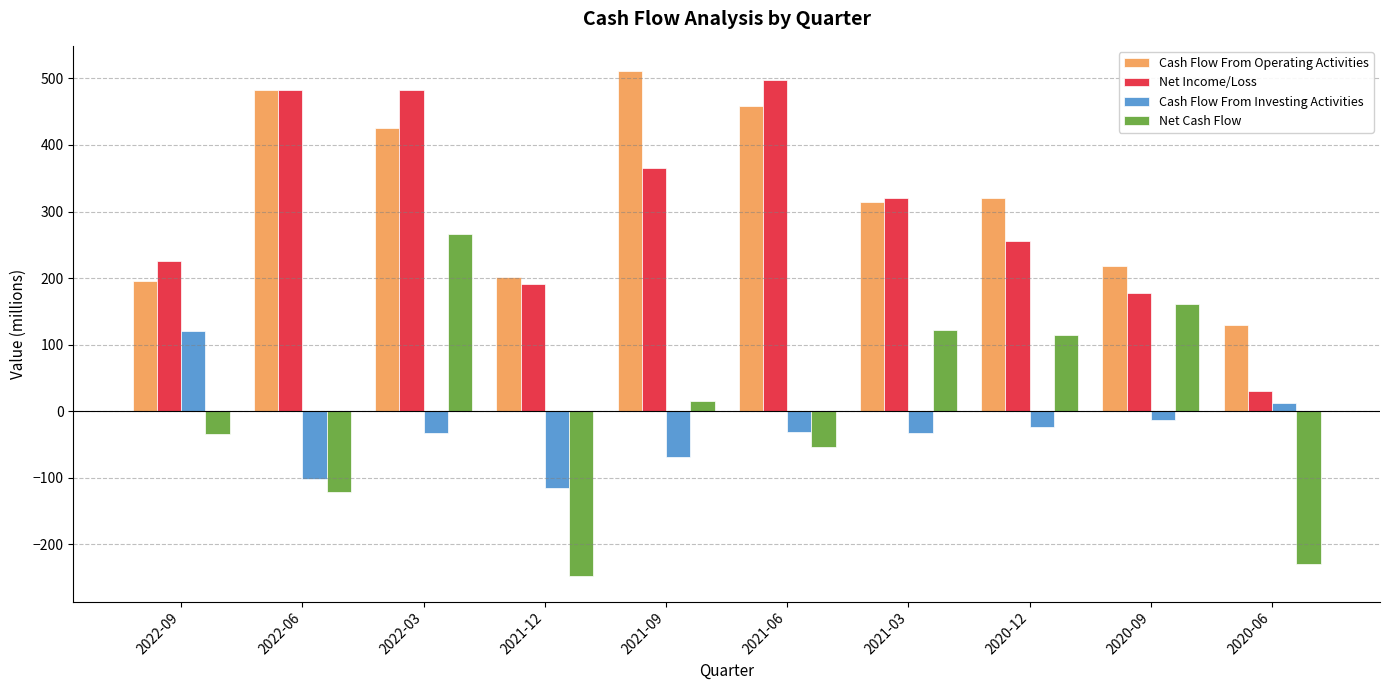

Which series changed the most between 2021-09 and 2021-03?

Cash Flow From Operating Activities